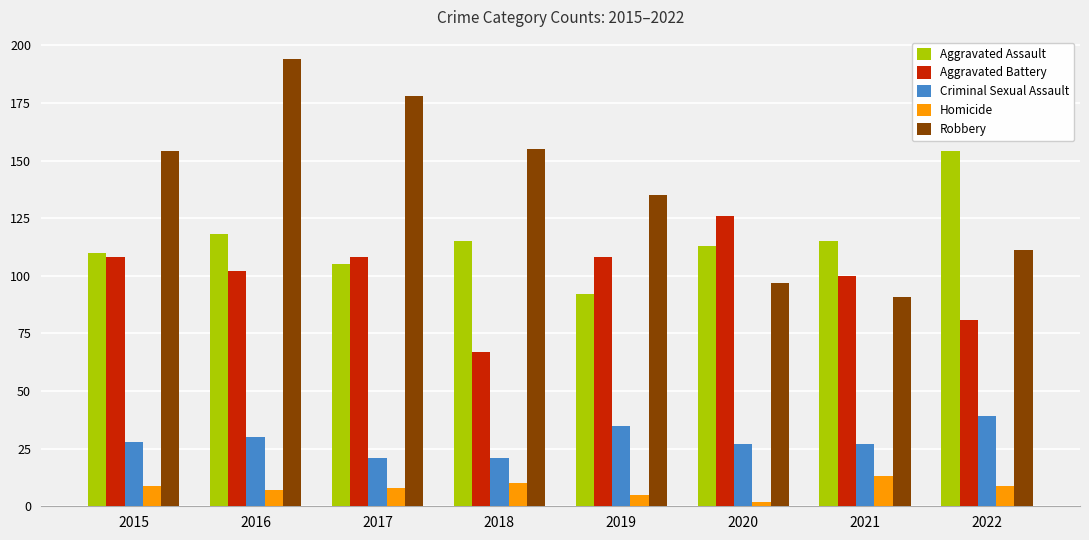

Between 2019 and 2021, which series saw the biggest shift?

Robbery